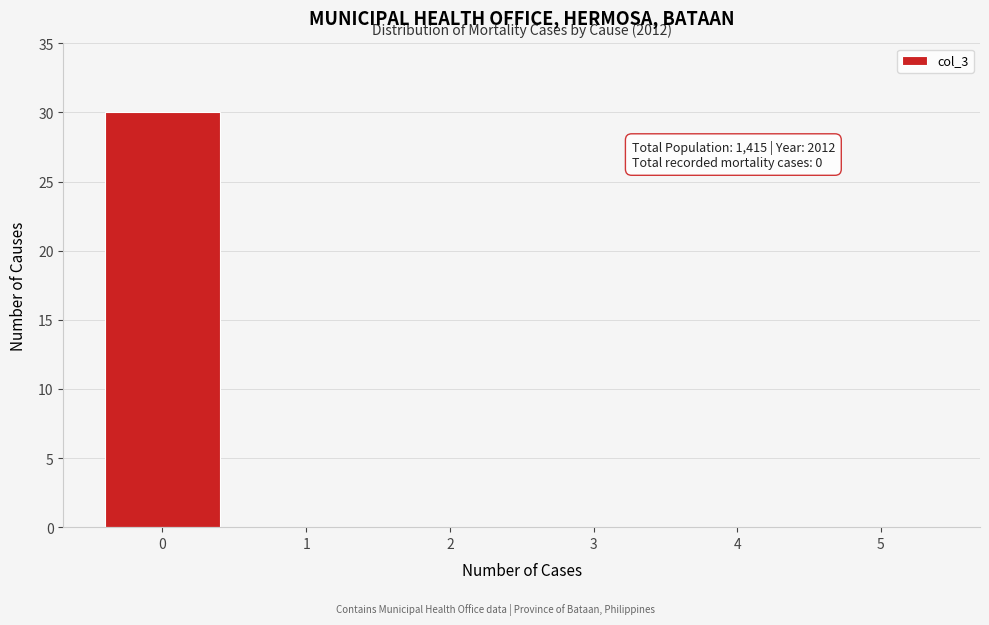

Over which range of the x-axis is the bar tallest?

-0.5 to 0.5